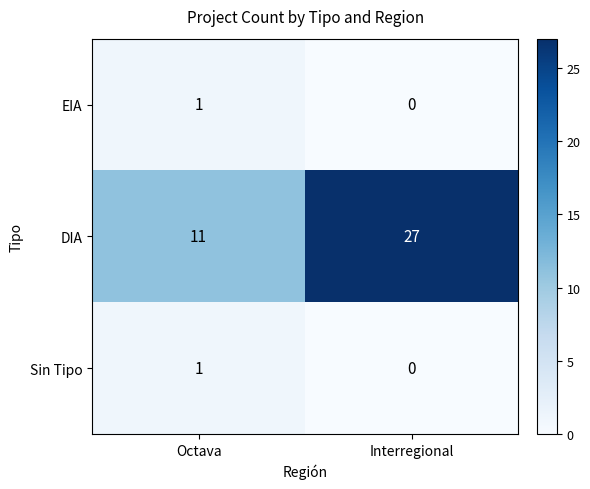

Reading right to left, what are all the values shown in this chart?

EIA: Interregional=0	Octava=1
DIA: Interregional=27	Octava=11
Sin Tipo: Interregional=0	Octava=1